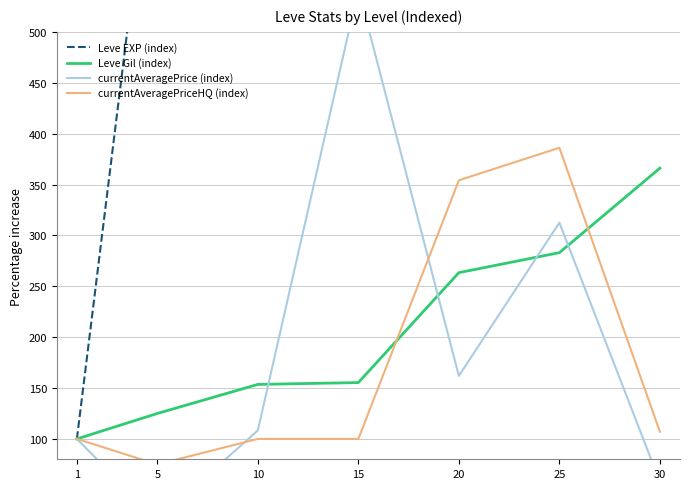

Is this an area chart (filled region under the line)?

No